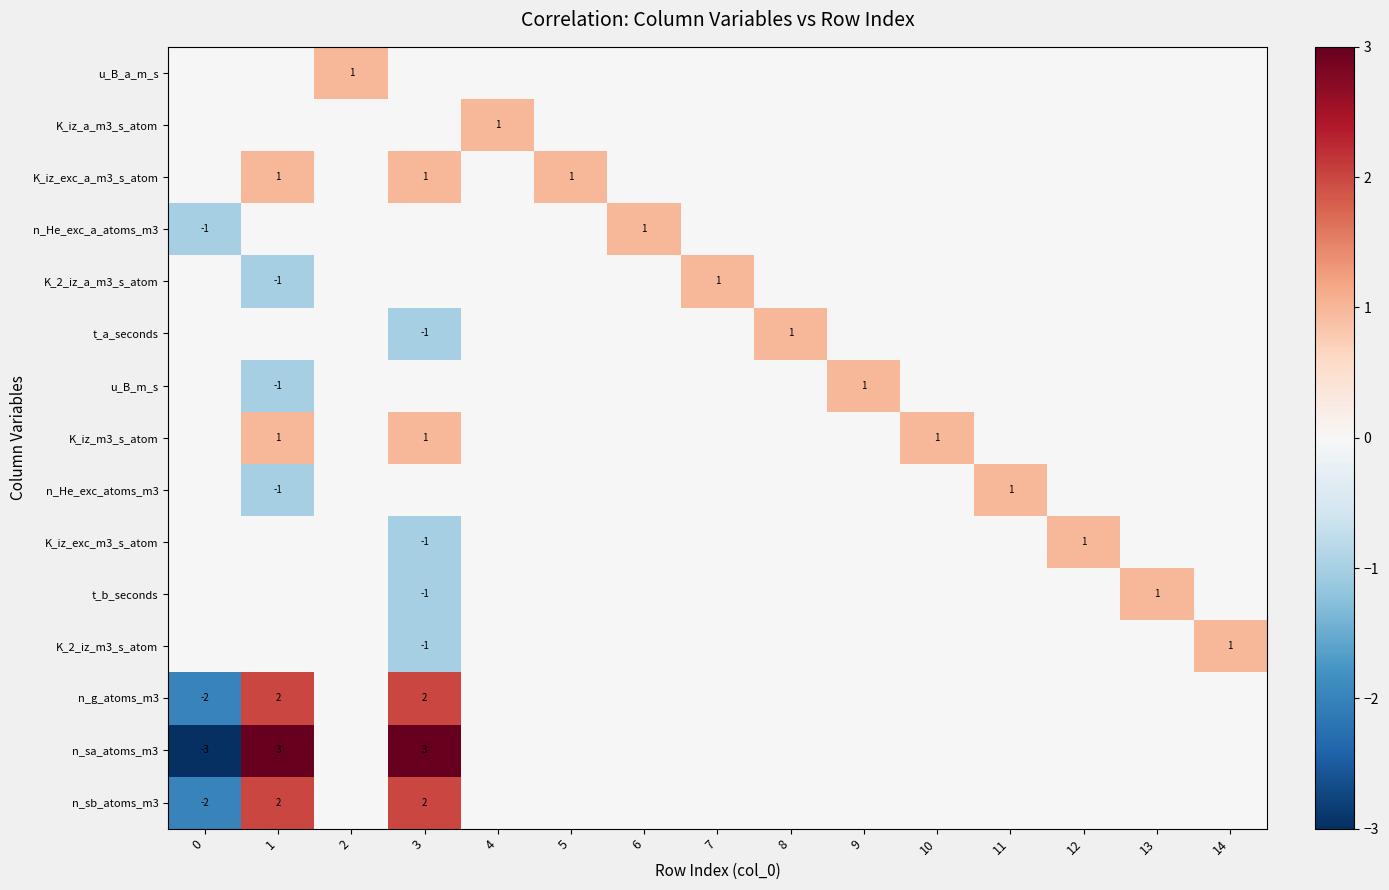

Is it true that K_iz_exc_m3_s_atom equals 1 at 12?

True